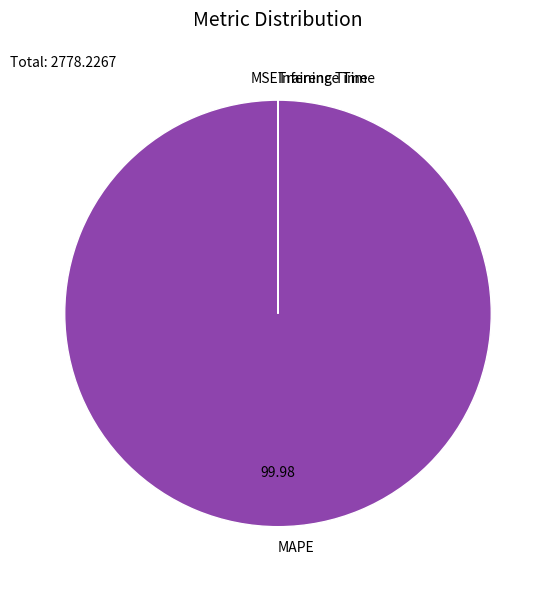

Which category has the biggest portion of the pie?

MAPE